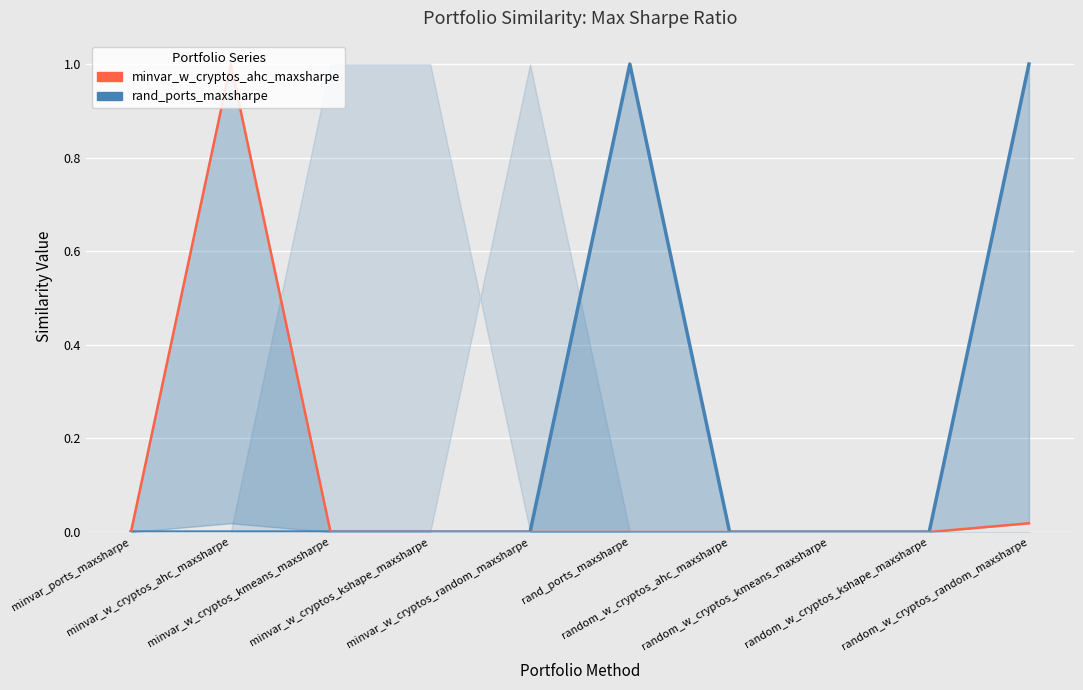

Reading left to right, extract all data points from this chart.

rand_ports_maxsharpe: 0.0	0.0	0.0	0.0	0.0	1.0	0.0	0.0	0.0	1.0
minvar_w_cryptos_ahc_maxsharpe: 0.0	1.0	0.0	0.0	0.0	0.0	0.0	0.0	0.0	0.0